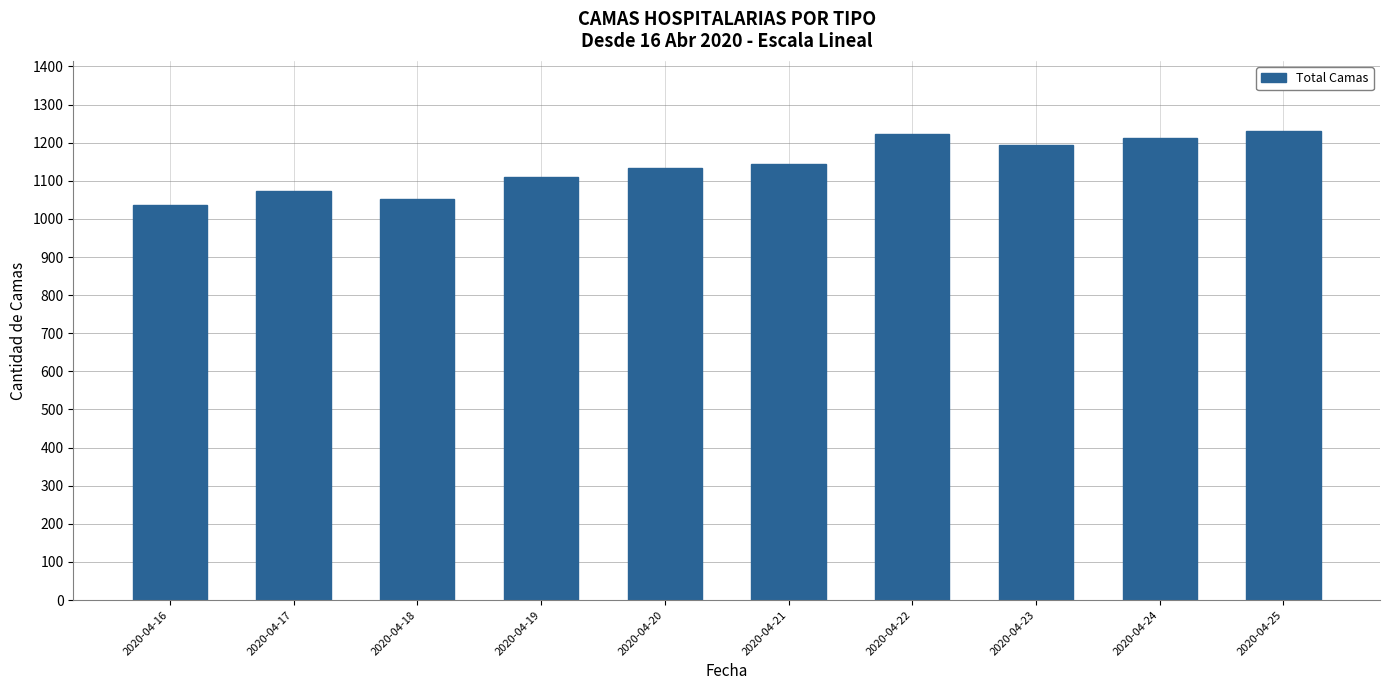

Between 2020-04-17 and 2020-04-25, which is larger?

2020-04-25